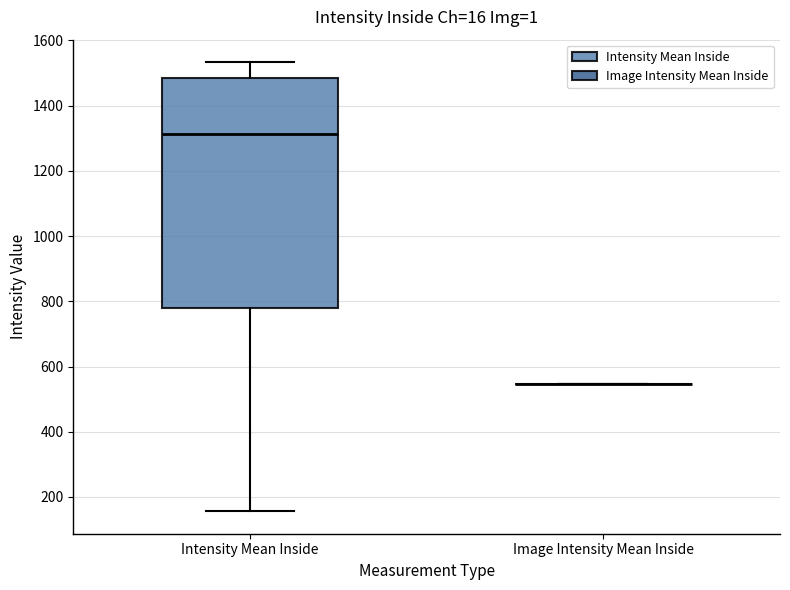

Which box is the tallest, from its lower edge to its upper edge?

Intensity Mean Inside